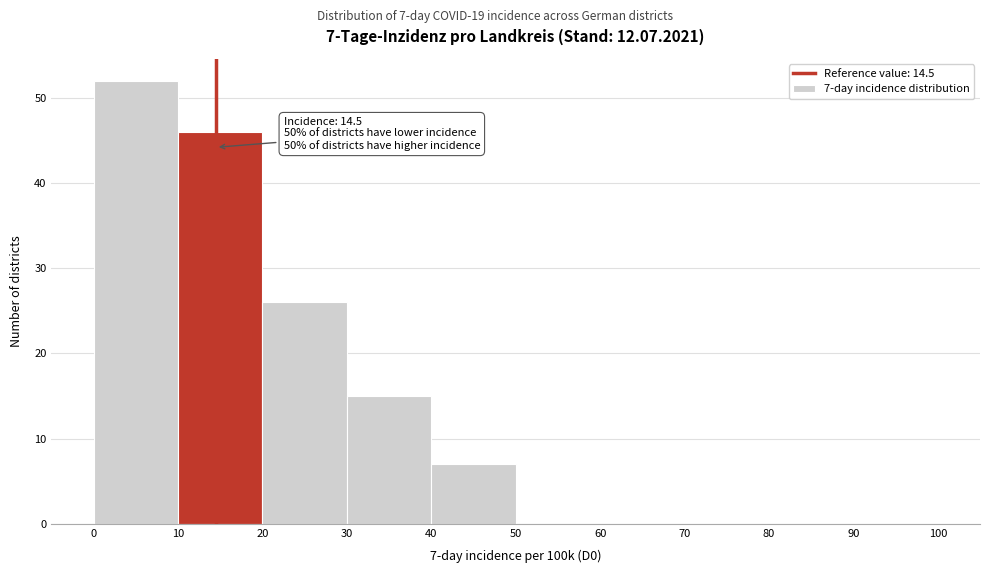

Over which range of the x-axis is the bar tallest?

0 to 10